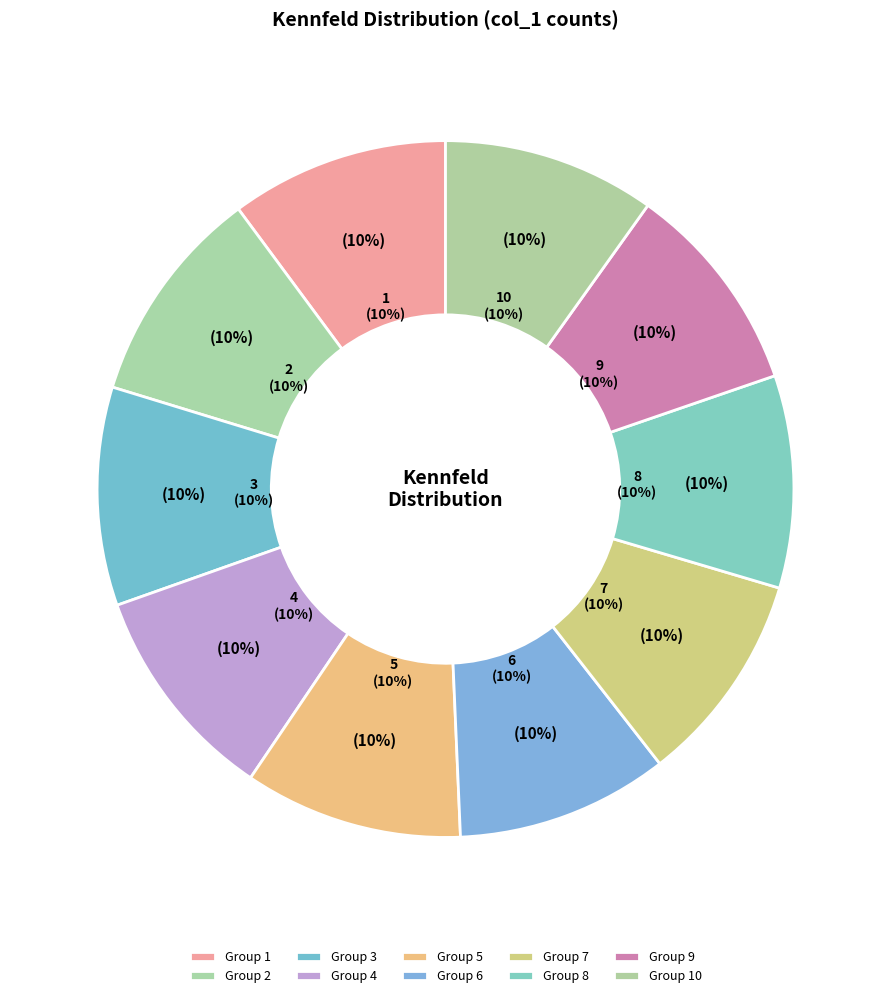

Does 6 represent more than half of the total?

No